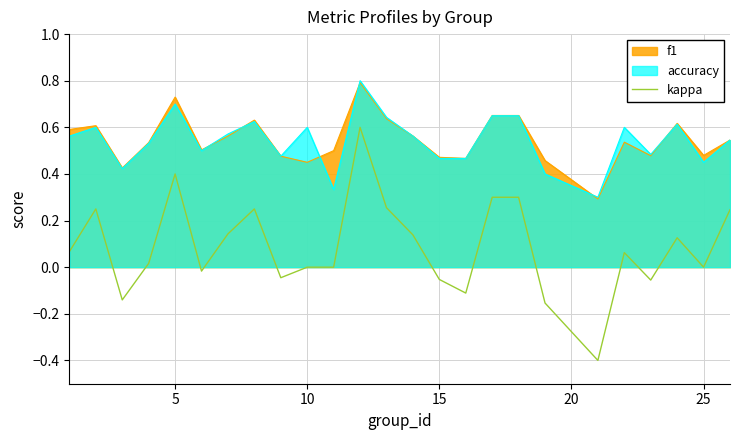

What is the minimum value shown in the chart?

-0.4